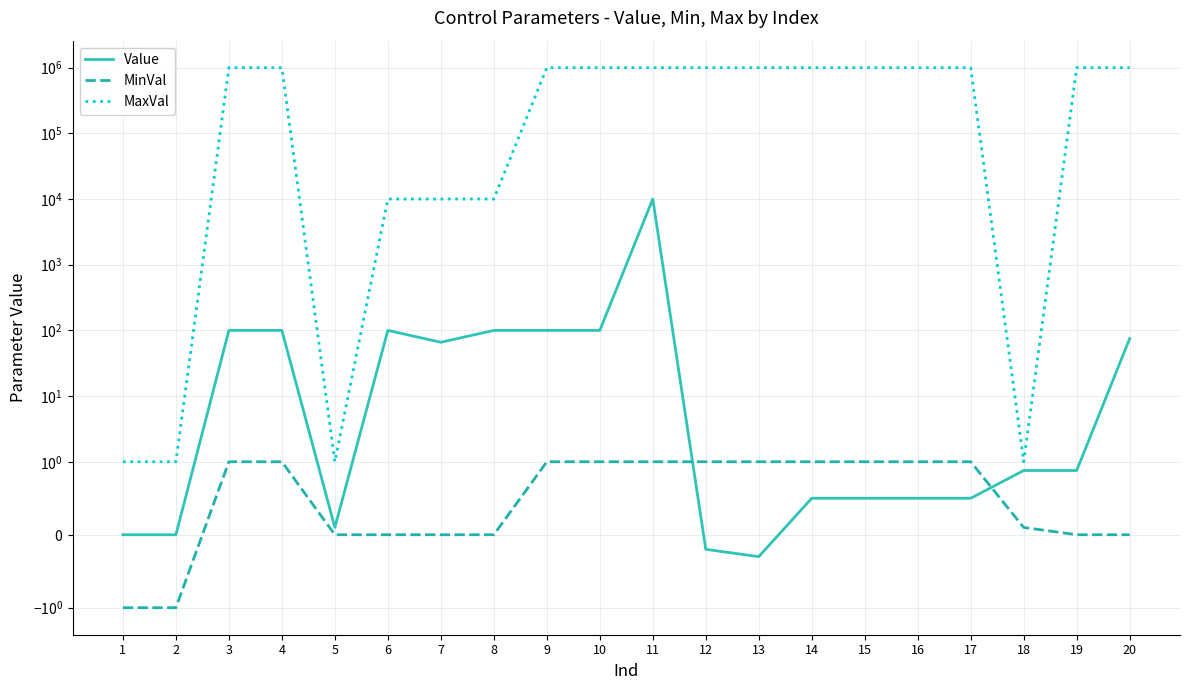

What is the sum of all Value values?

10744.4